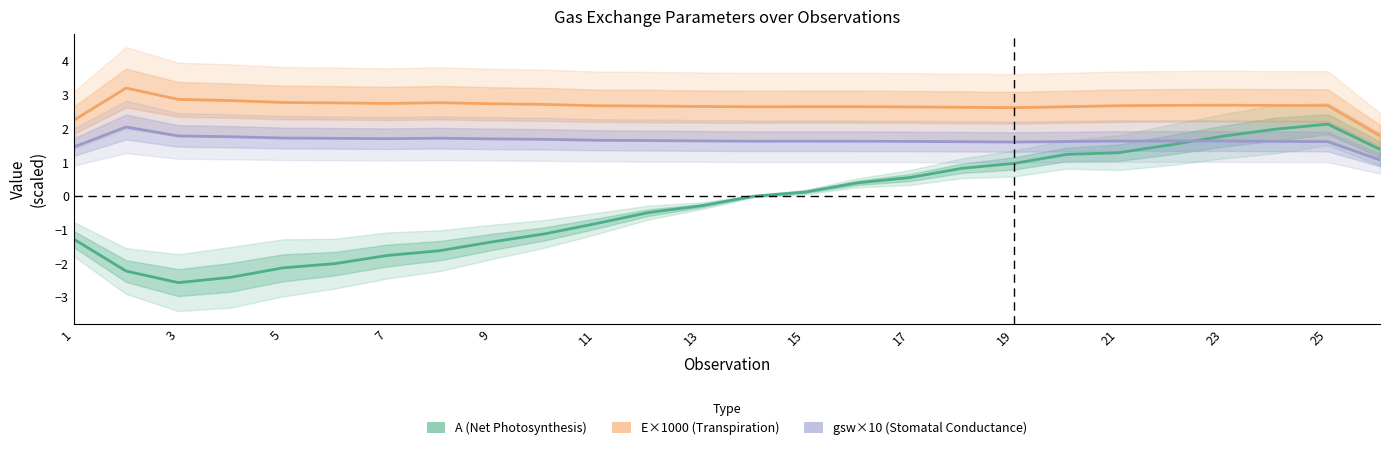

At 11, list the series in order from smallest to largest.

A (Net Photosynthesis), gsw×10 (Stomatal Conductance), E×1000 (Transpiration)